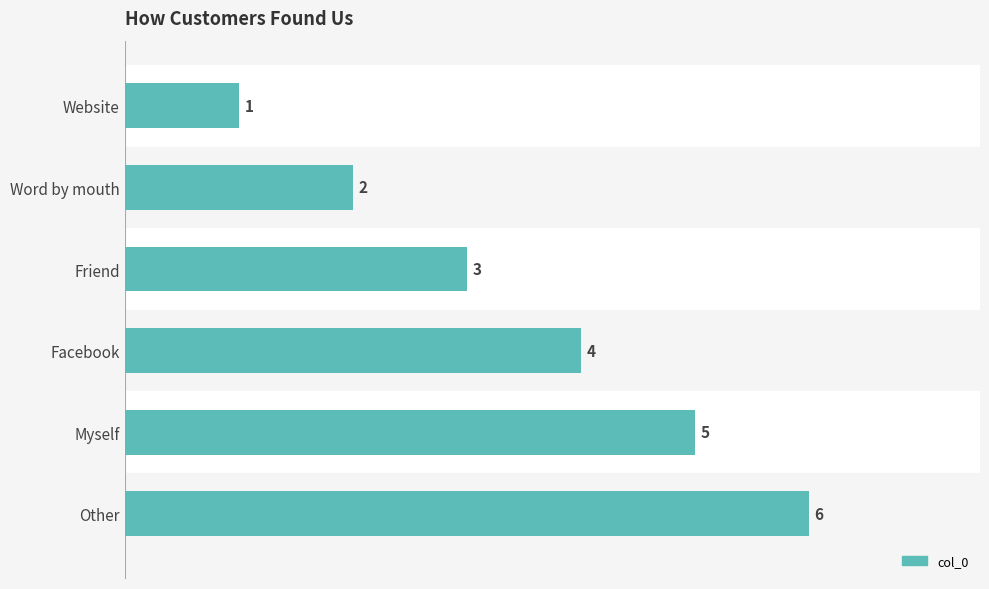

How many data points are less than 4?

3